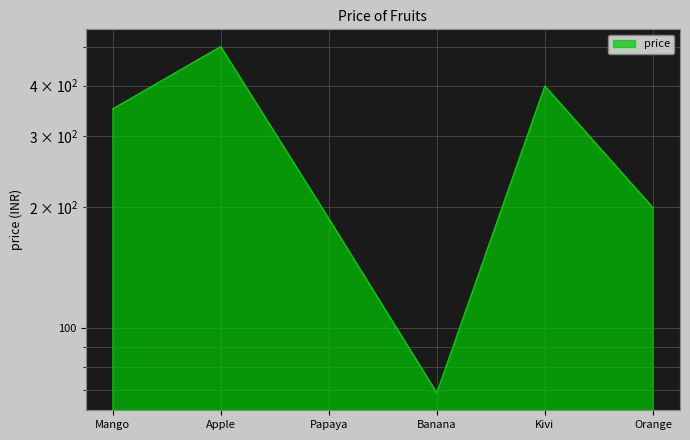

True or false: the data shows 128 at Orange.

False